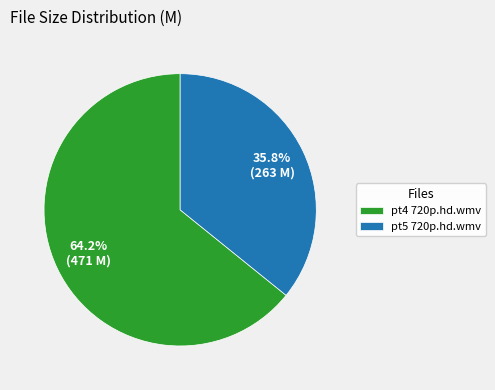

What is the ratio of the value at pt4 720p.hd.wmv to the value at pt5 720p.hd.wmv?

1.8